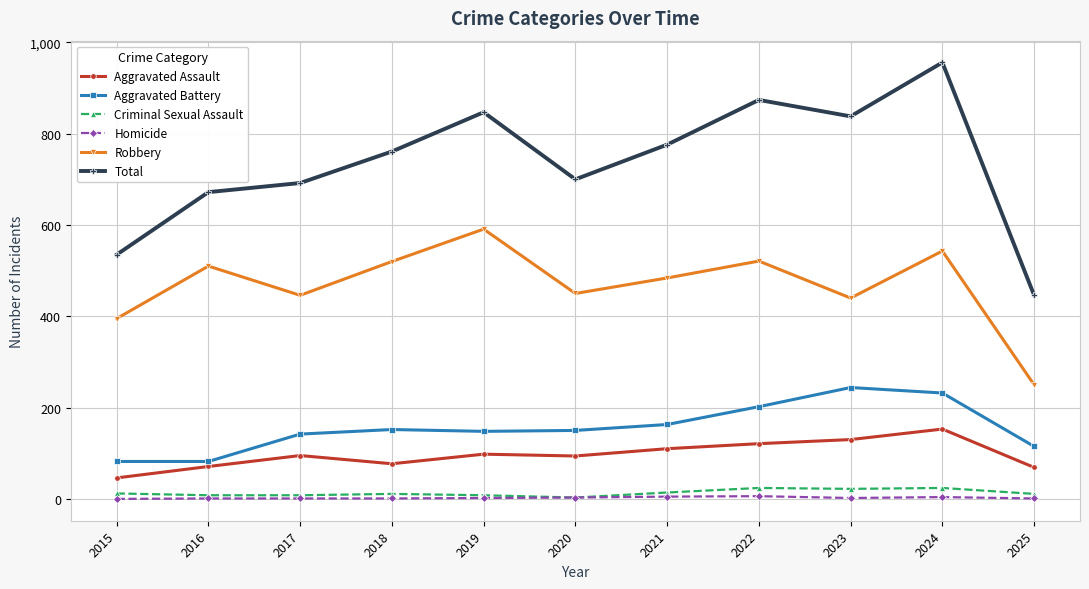

What is the lowest value of the Total series?

446